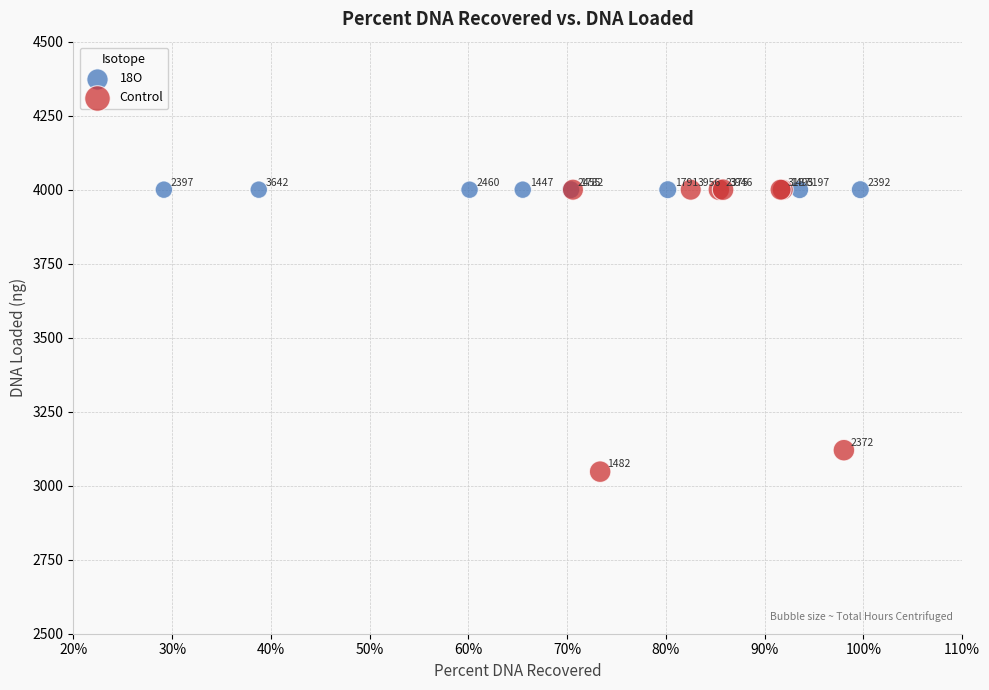

What are all the series names shown in the legend?

18O, Control